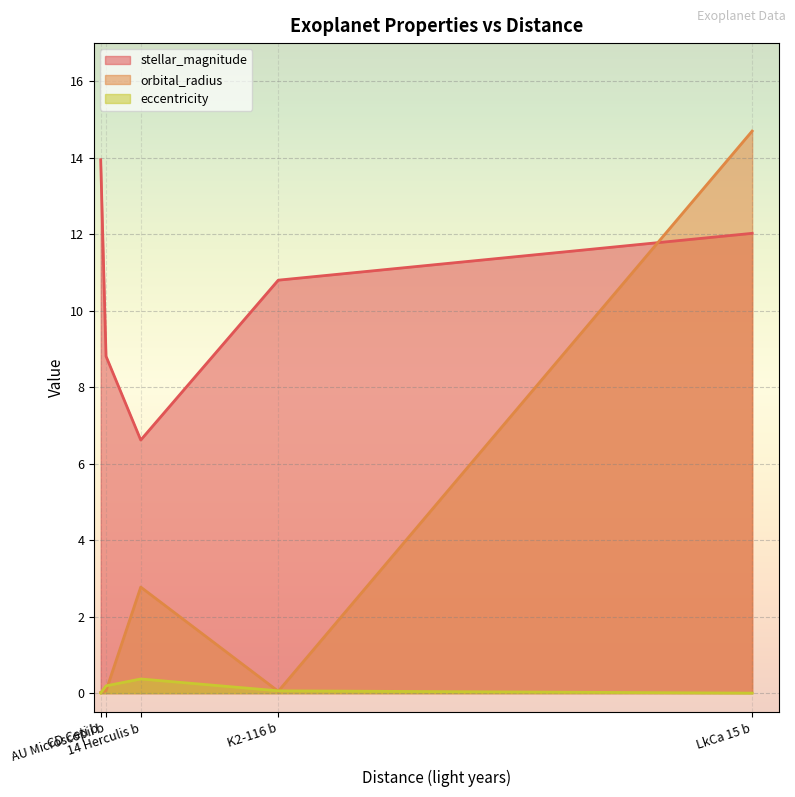

List the series in order of their peak value, lowest first.

eccentricity, stellar_magnitude, orbital_radius